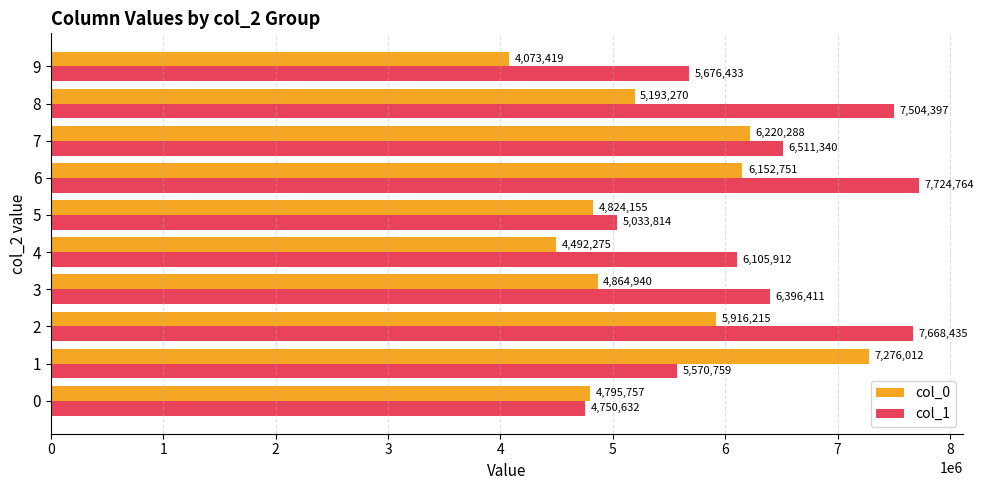

Count the number of data series in this chart.

2